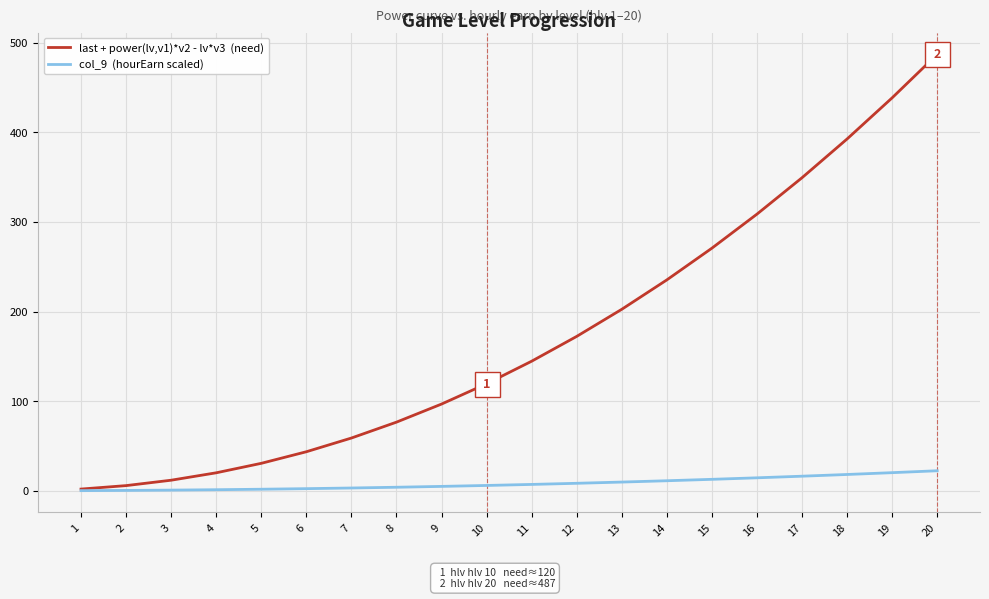

What is the maximum value shown in the chart?

487.2